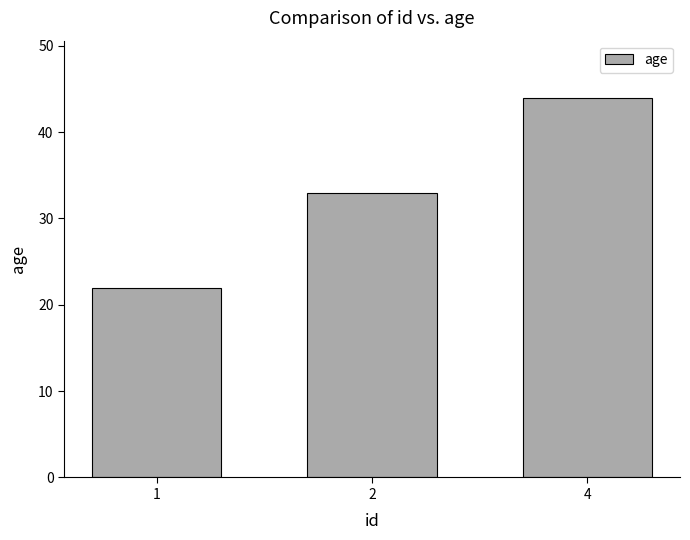

Approximately how many times larger is the value at 1 compared to 4?

0.5